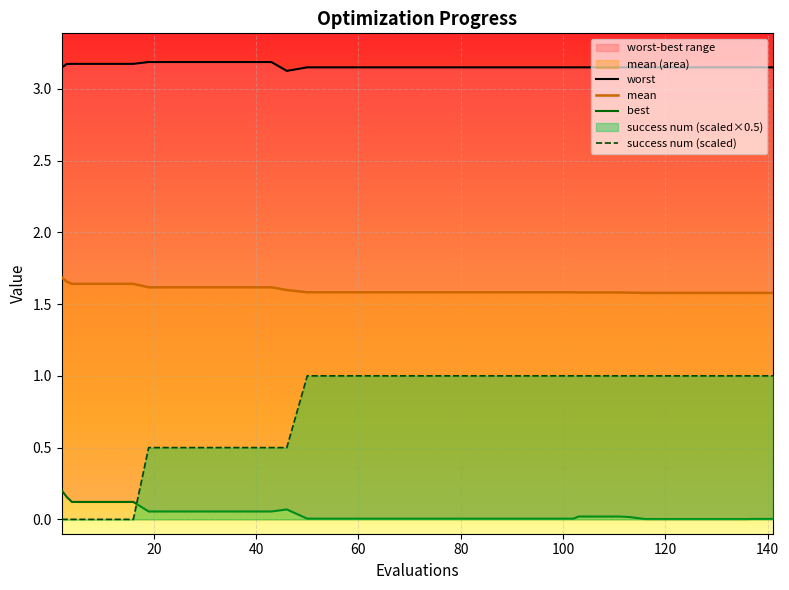

True or false: success num (scaled) and mean cross at least once.

False